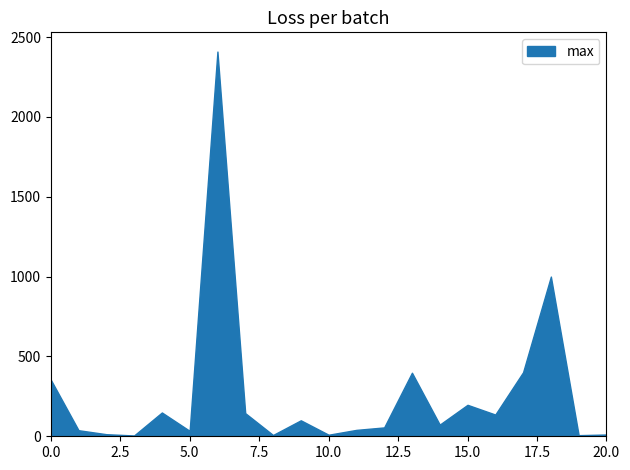

What is the difference between the maximum and minimum values?

2404.0